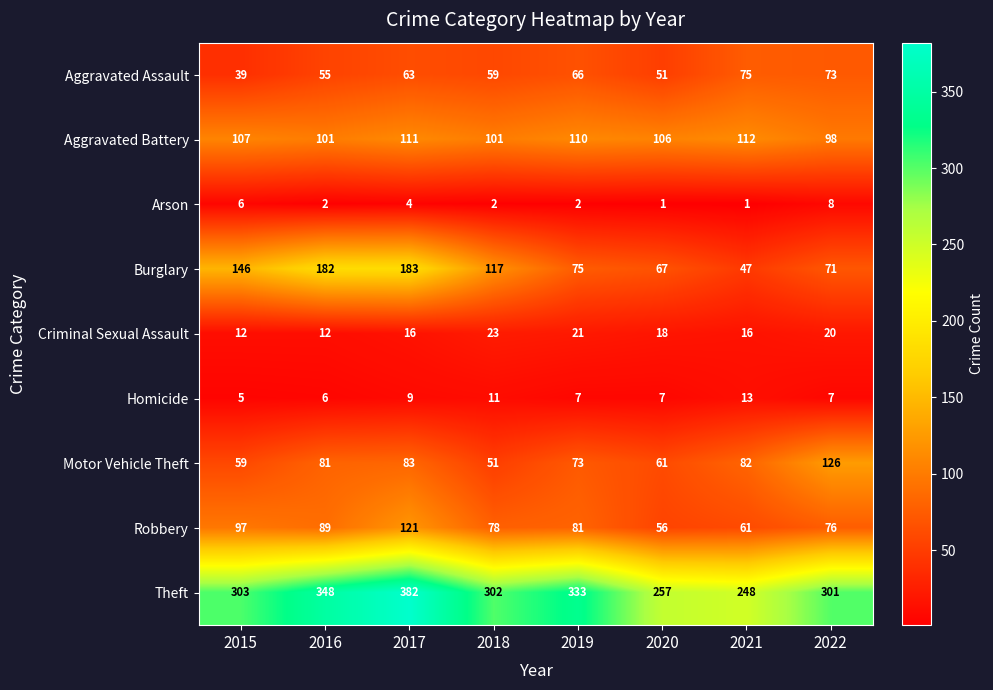

At which category is the sum across all series the highest?

2017